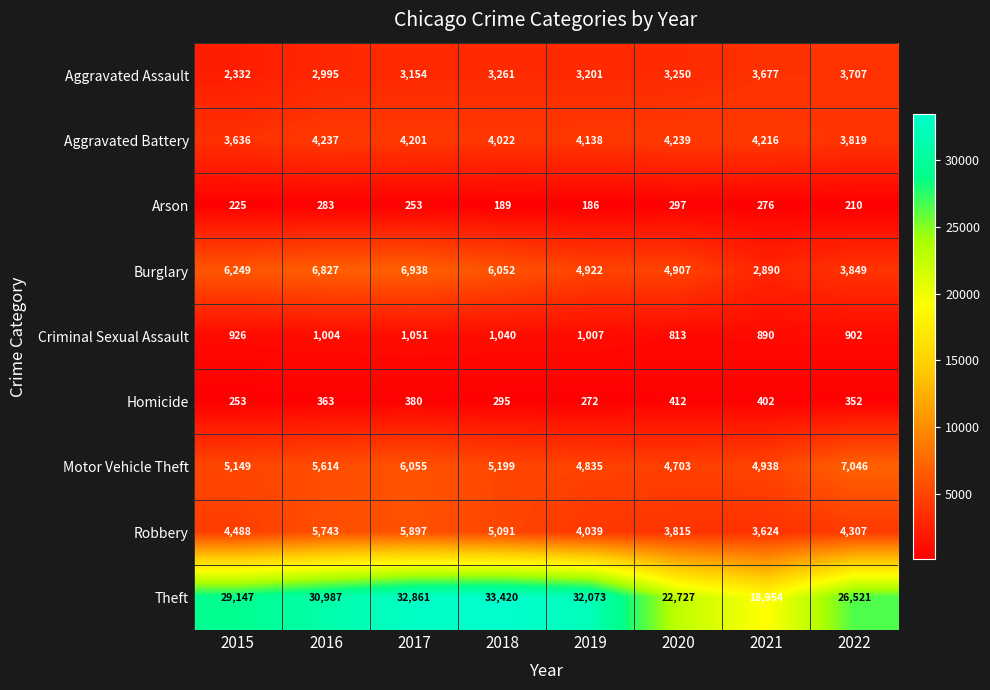

What is the difference between the maximum and minimum values in the Aggravated Battery series?

603